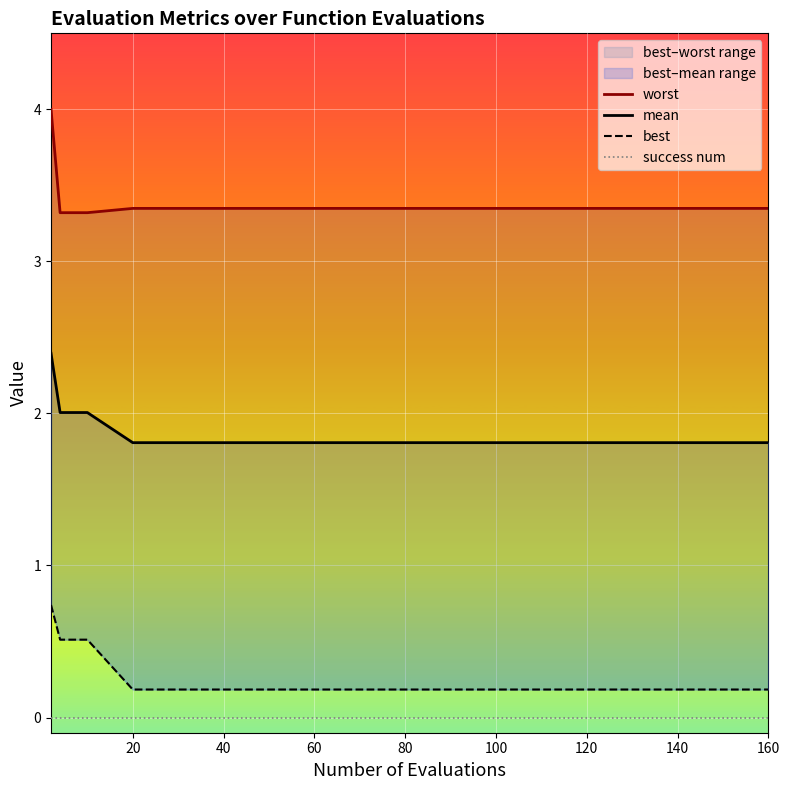

How many lines are shown in the chart?

4